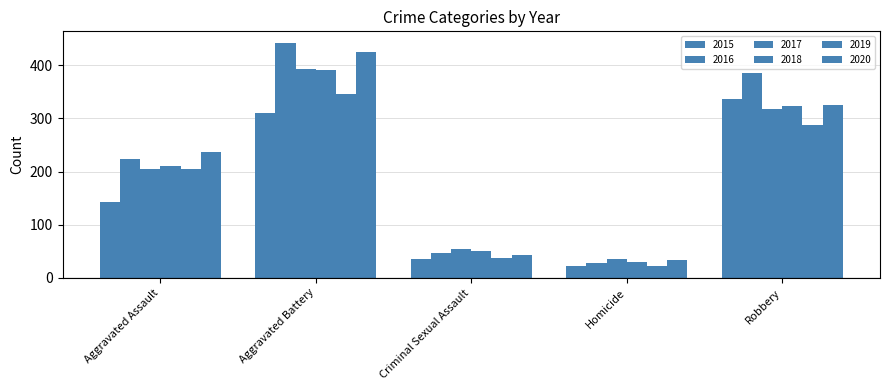

Reading left to right, list all the values displayed in this chart.

2015: 143	310	35	22	337
2016: 223	442	46	28	385
2017: 204	393	55	36	318
2018: 210	392	51	29	323
2019: 205	346	38	22	287
2020: 237	426	43	34	325